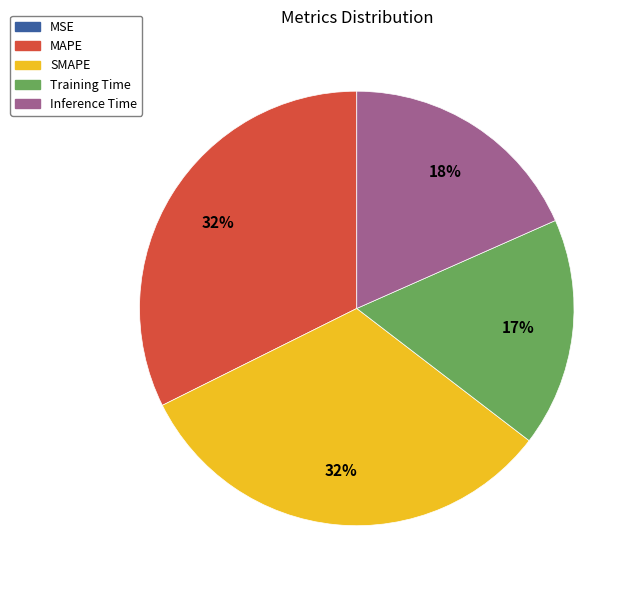

To the nearest percent, what is the difference between the largest and smallest slice percentages?

32%